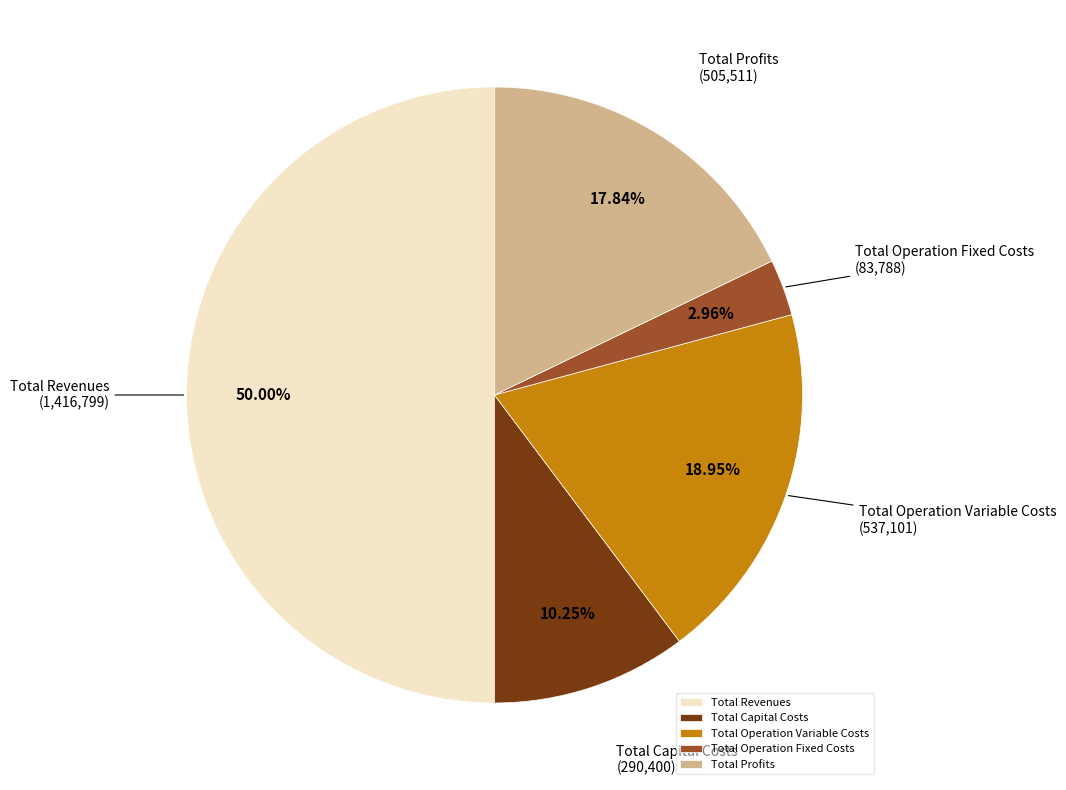

What percentage is the Total Operation Variable Costs slice, to the nearest percent?

19%